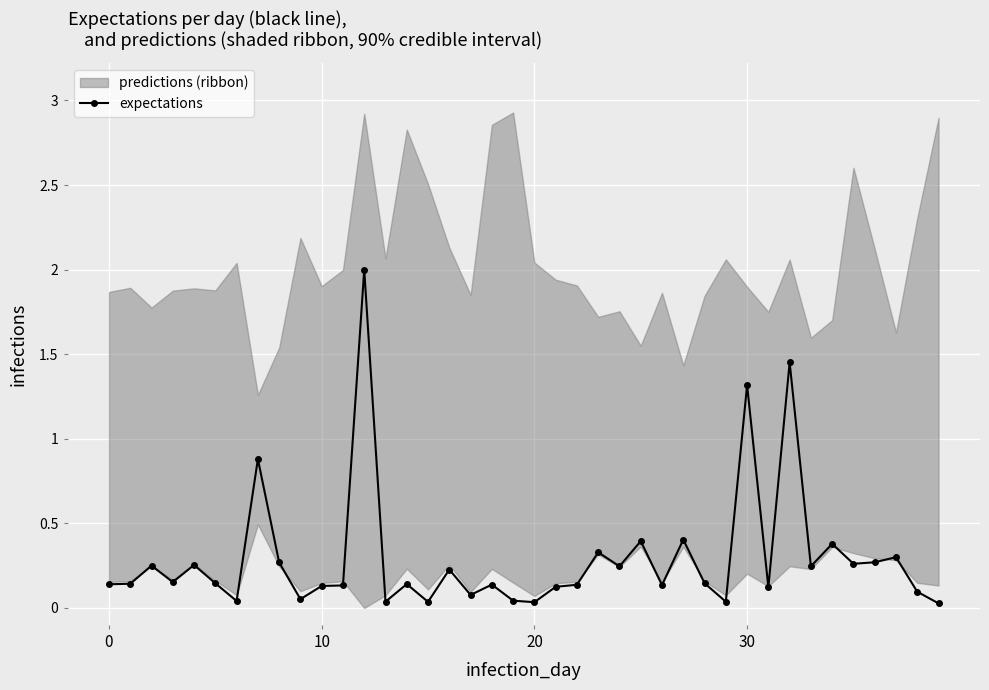

Which has a higher value, 25 or 32?

32